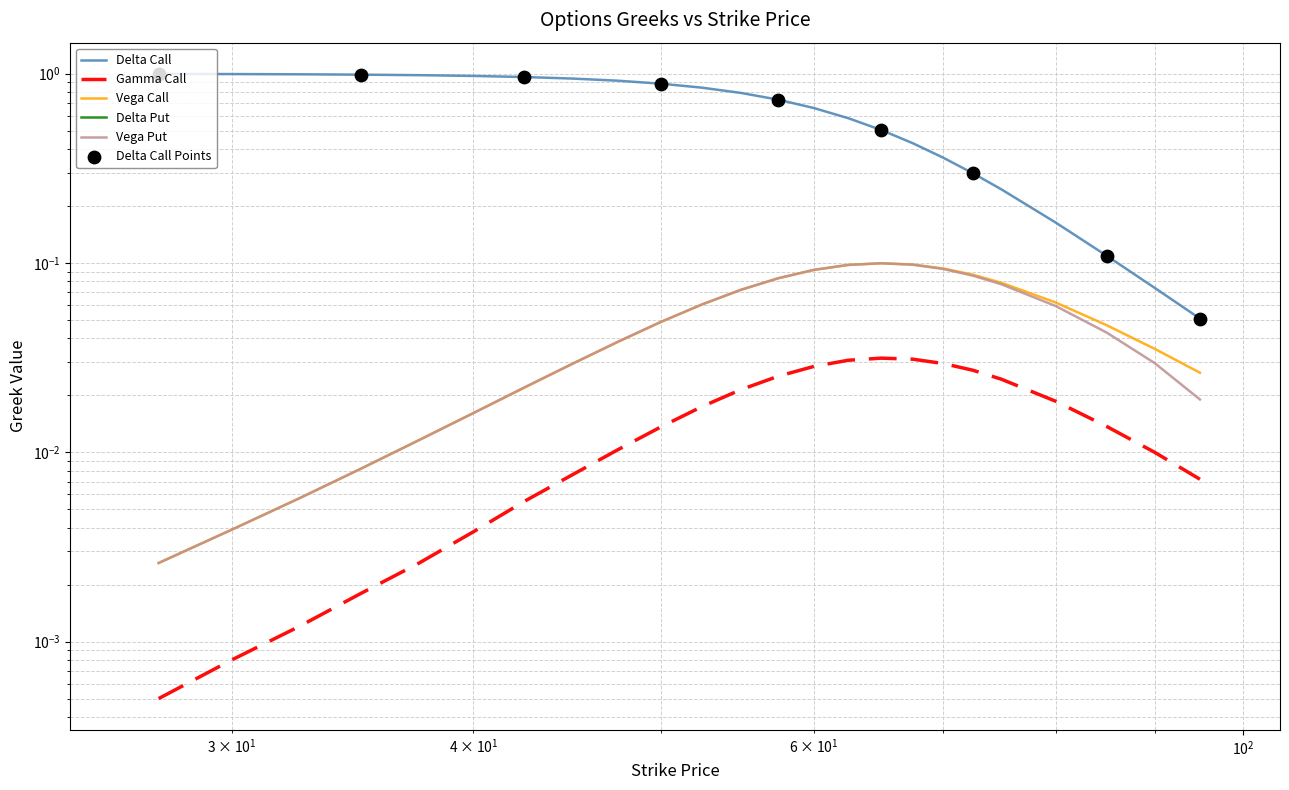

Which series contains the highest Y value?

delta_C